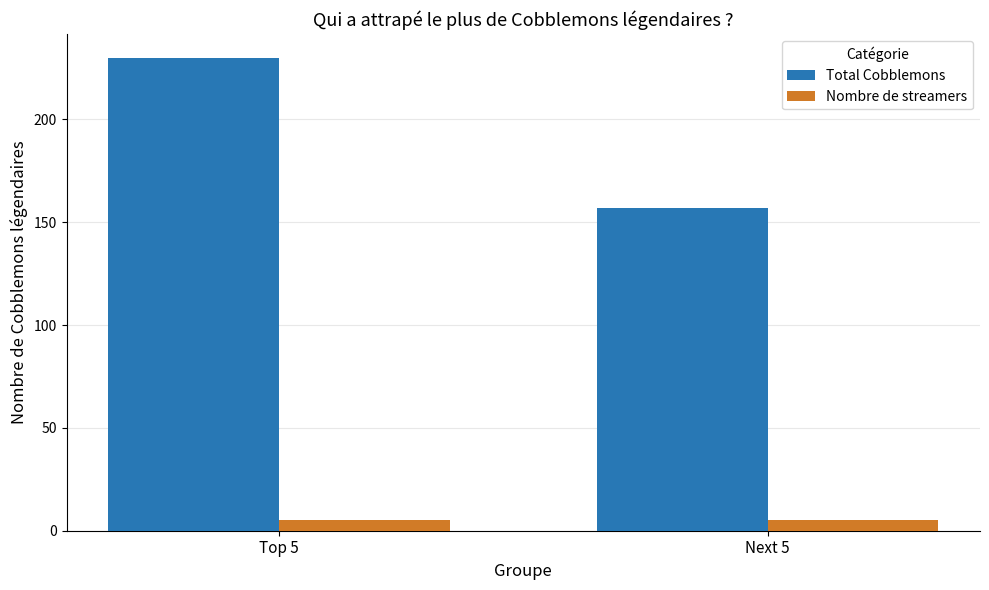

Does the chart contain stacked bars?

No